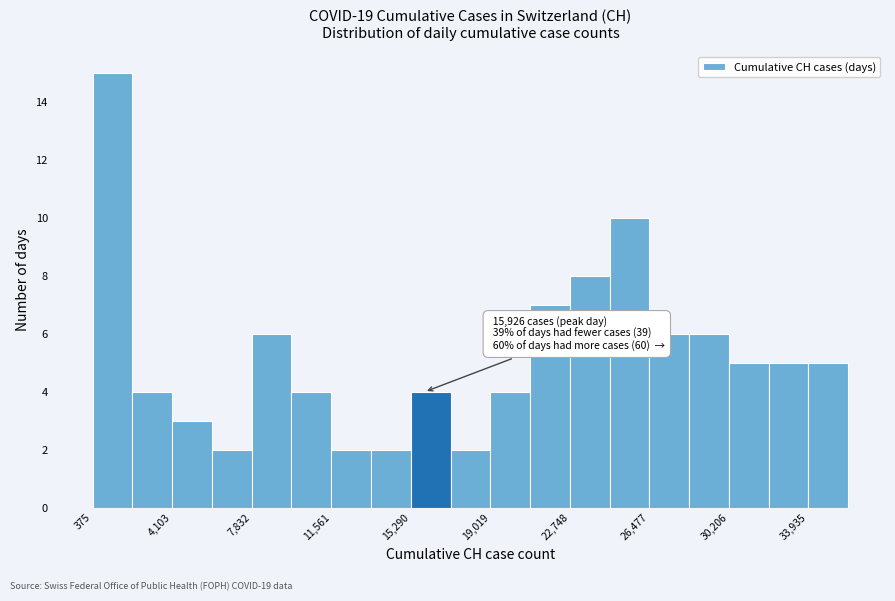

Read against the x-axis, roughly where is the centre of the tallest bar?

1500